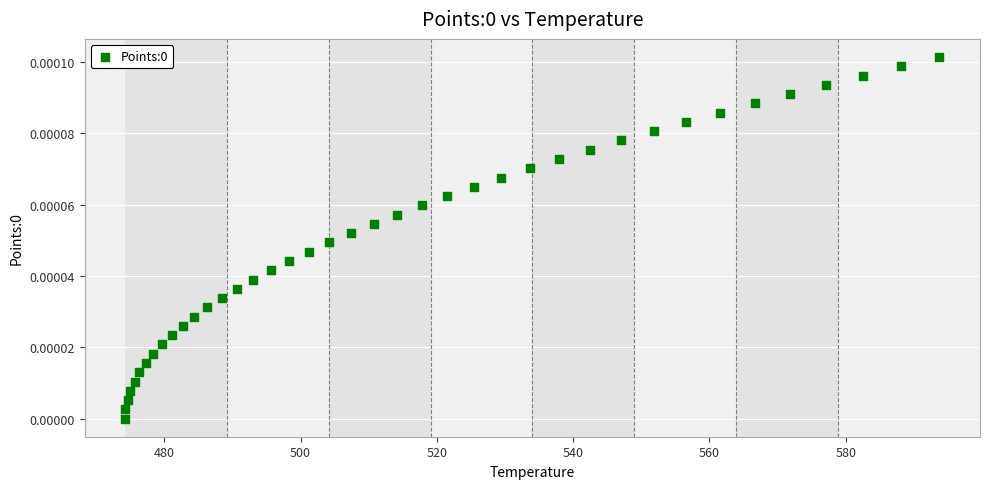

What is the range of X values (max minus min)?

119.4